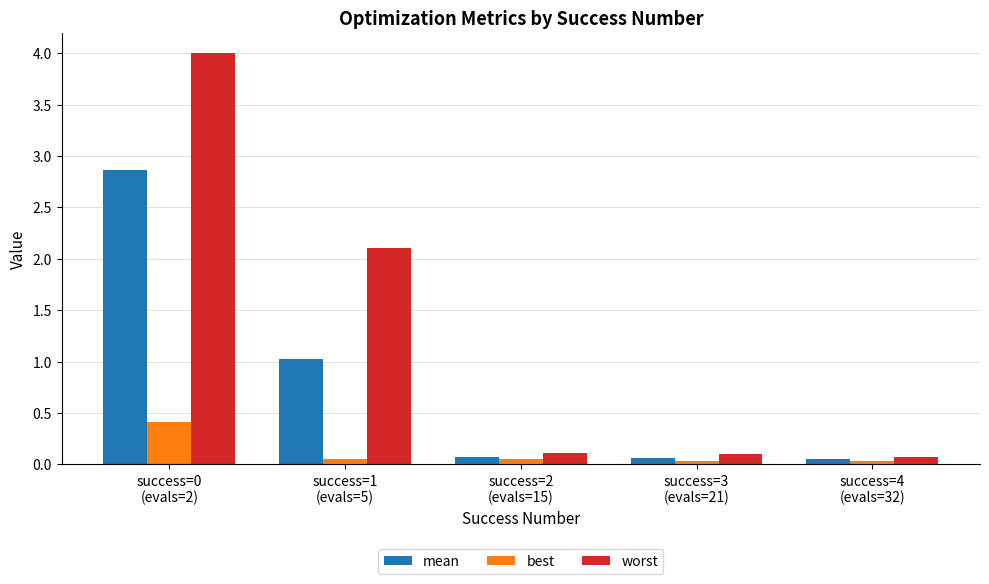

How many groups of bars are there?

5